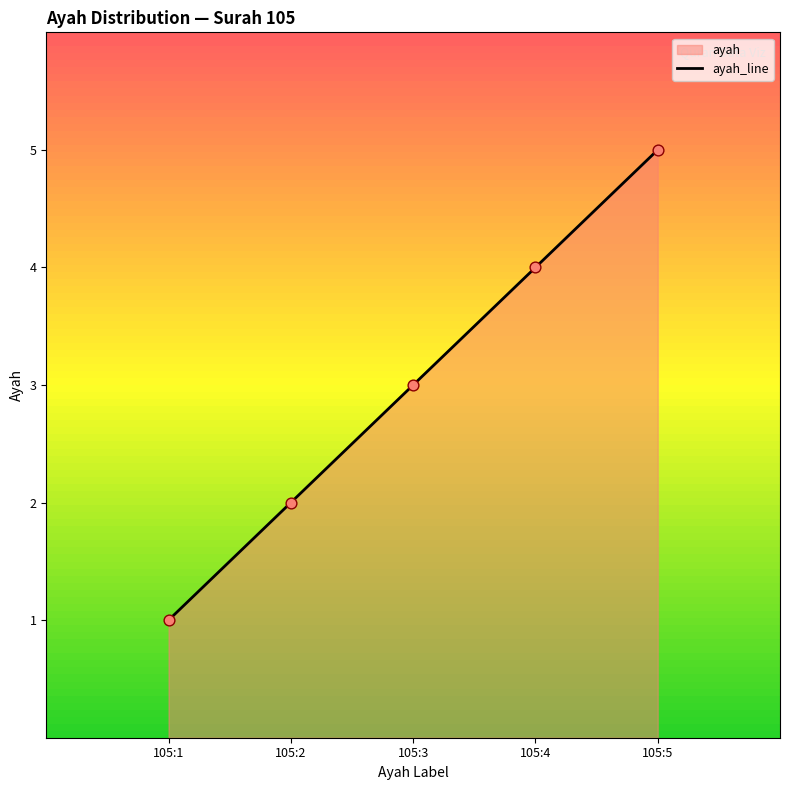

What is the ratio of the value at 105:2 to the value at 105:4?

0.5